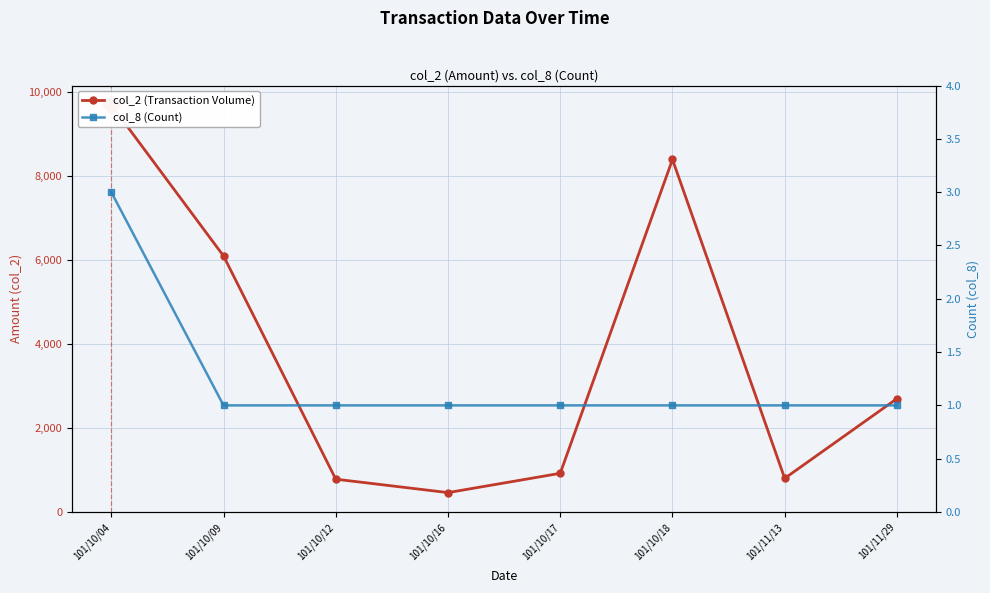

The col_2 (Transaction Volume) series shows 4432 at 101/10/18. True or false?

False